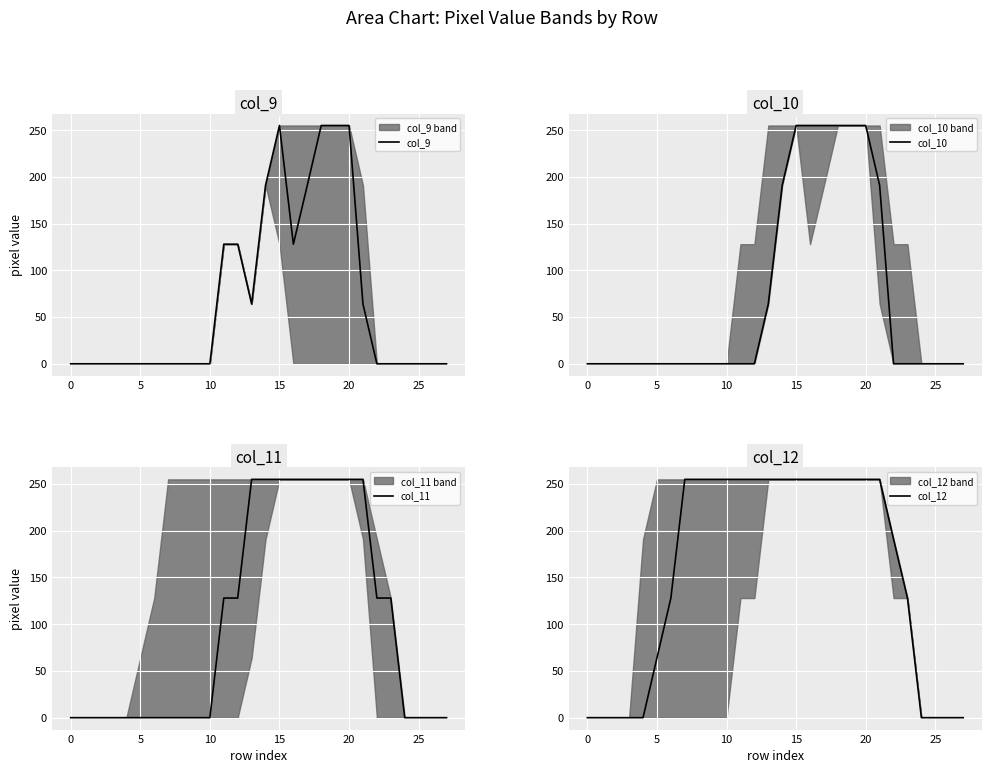

What is the highest value of the col_9 series?

255